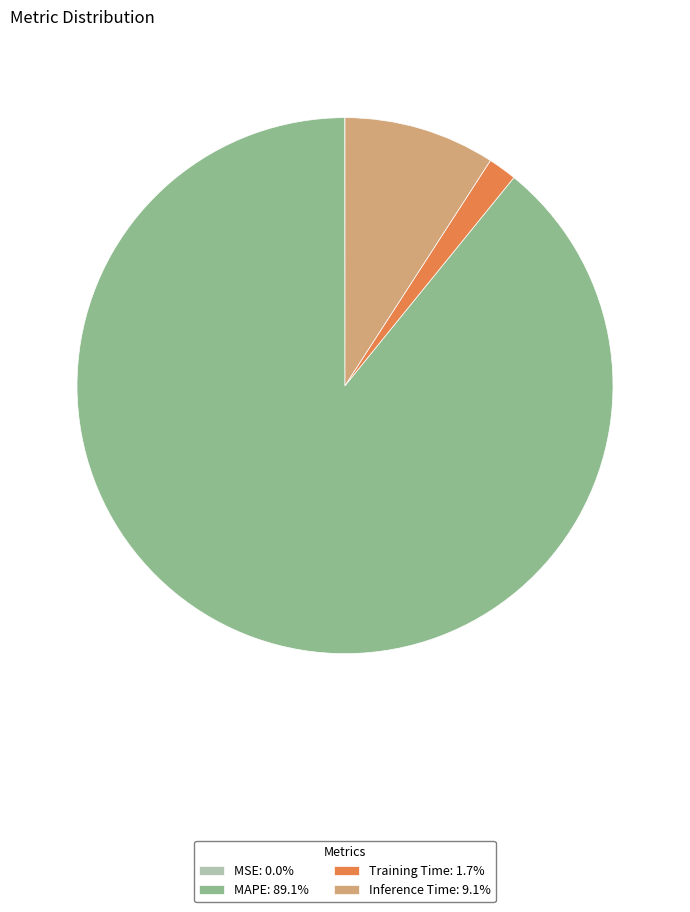

Combined, do Inference Time: 9.1% and MAPE: 89.1% account for over 50%?

Yes